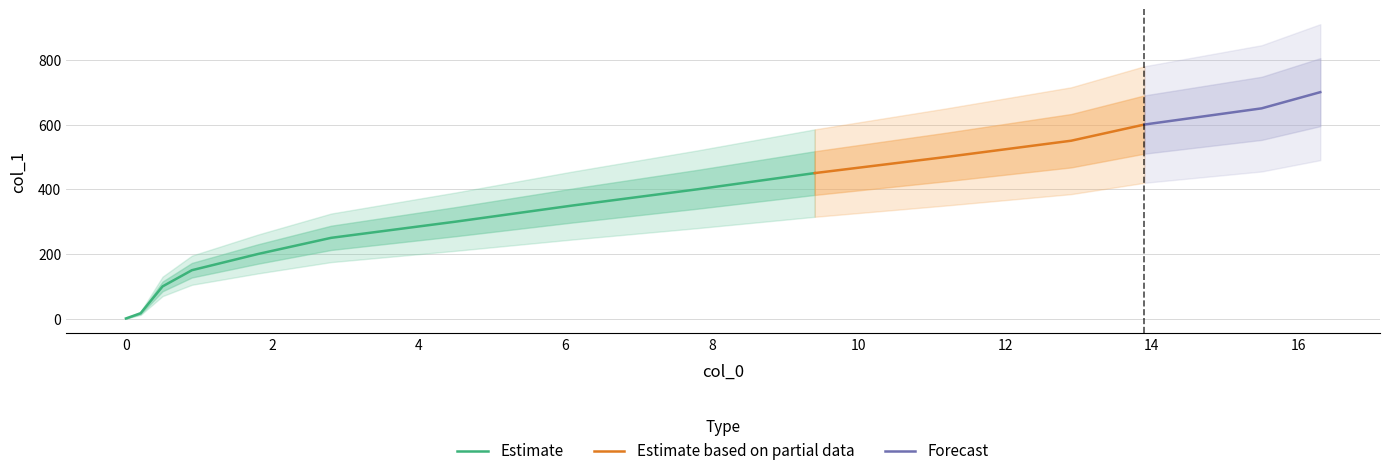

What is the label of the 14th point from the left?

15.5